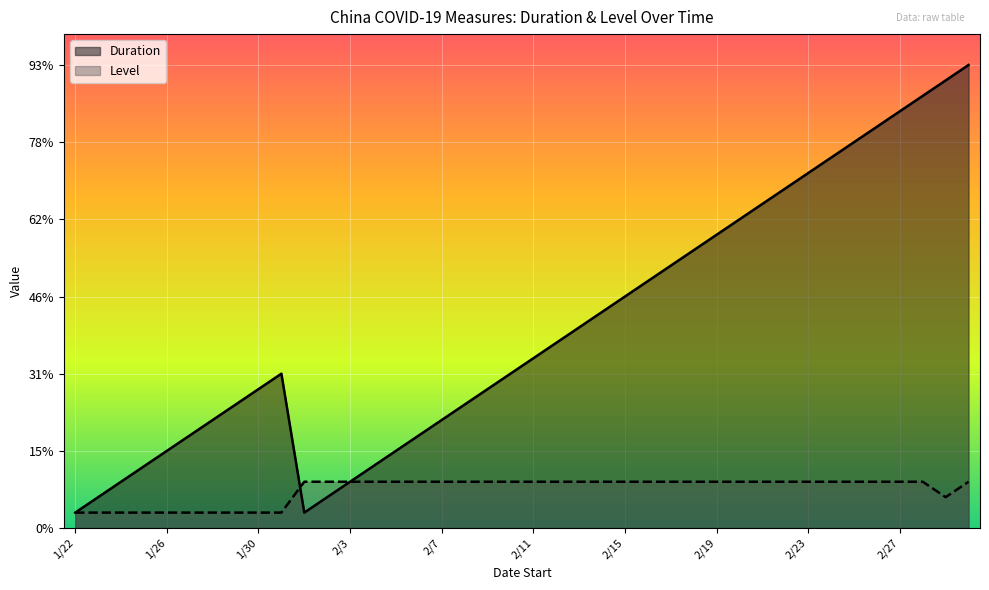

How many categories are shown in the chart?

40